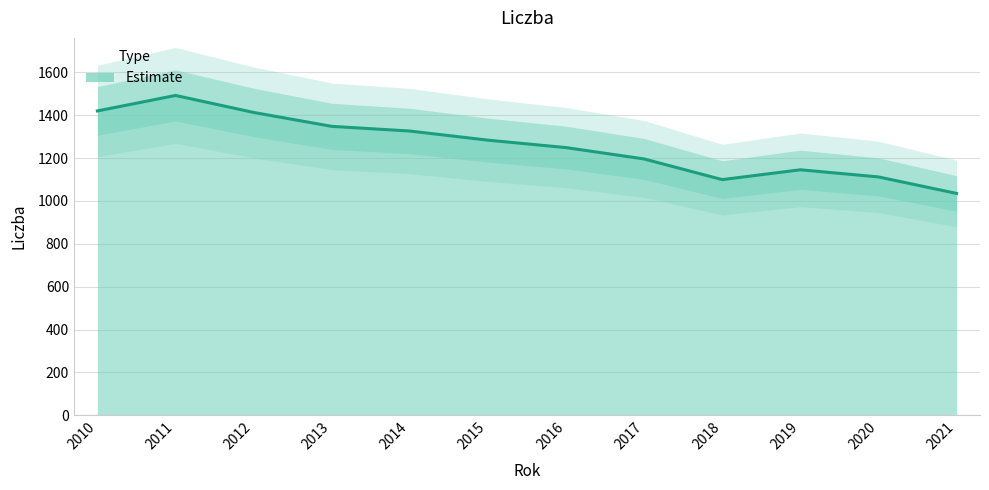

True or false: the data shows 1492.7 at 2011.

True